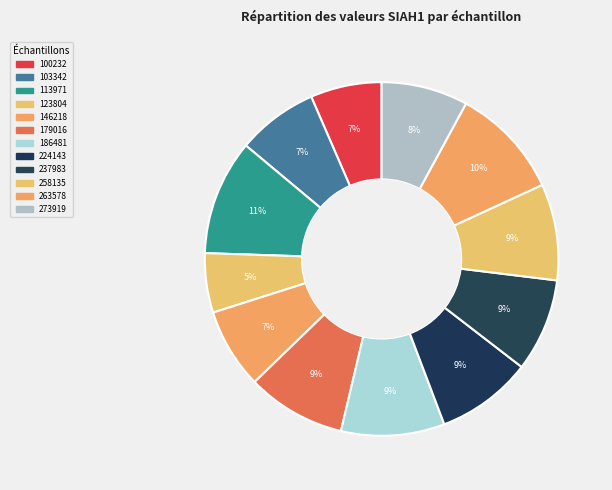

How many segments does this pie chart have?

12